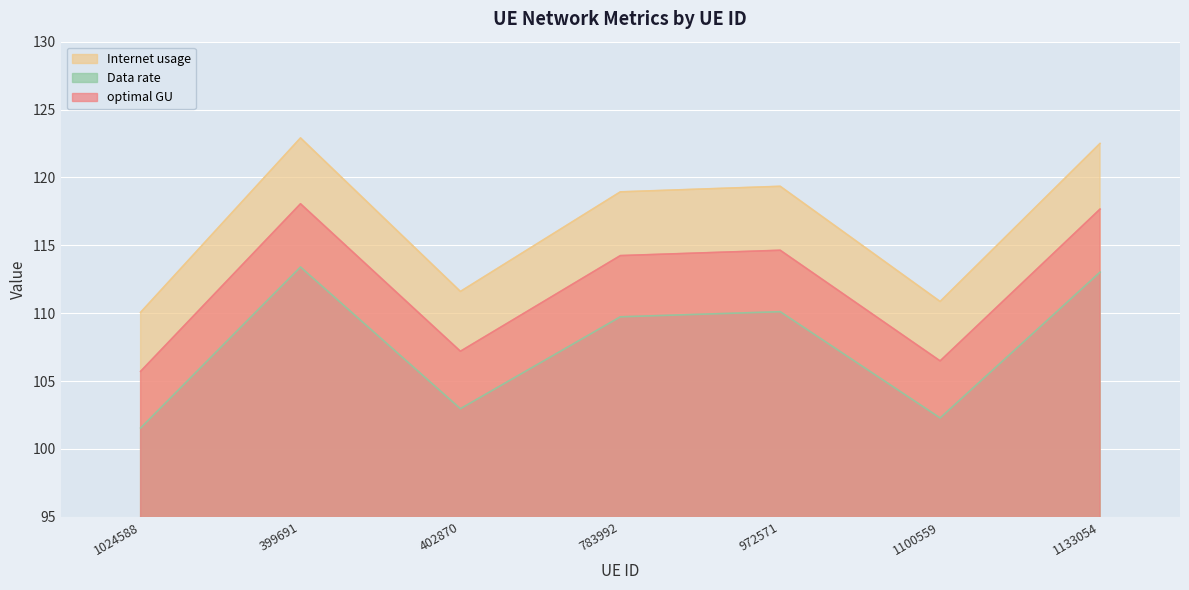

How many interior local valleys does the optimal GU series have?

2